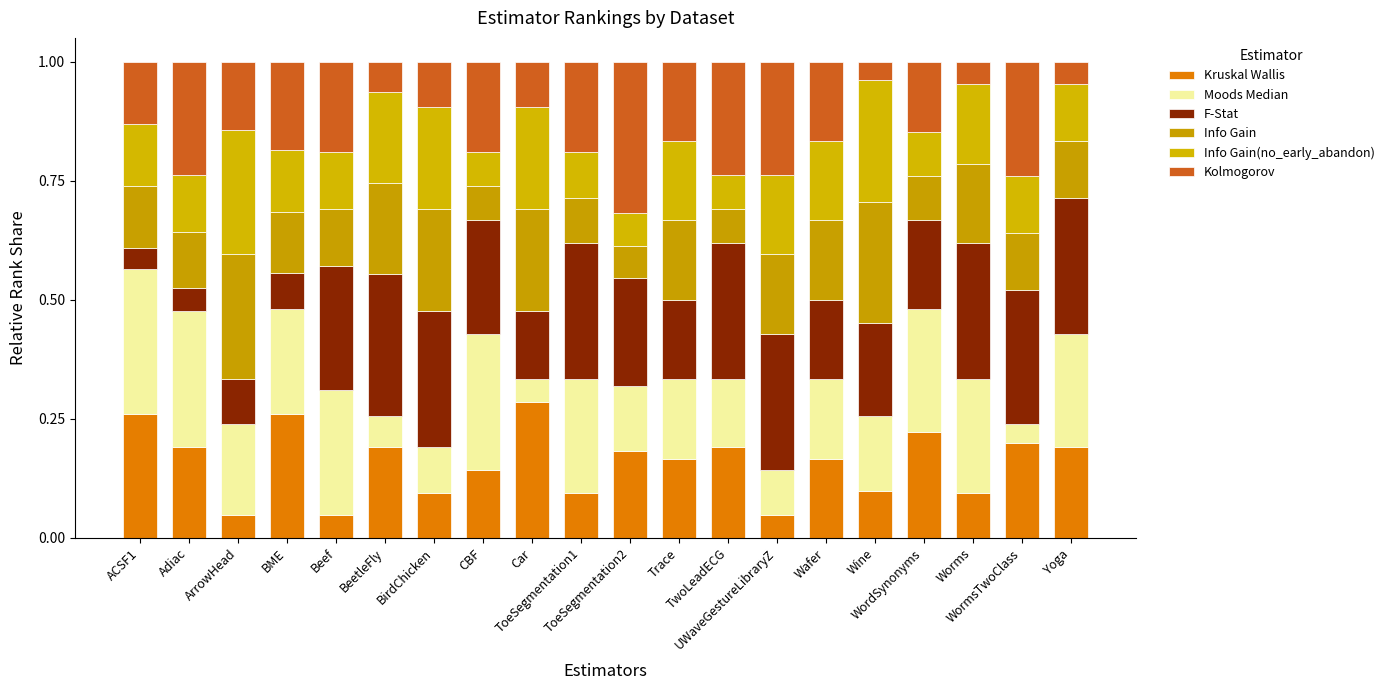

How many bars are there in total?

20